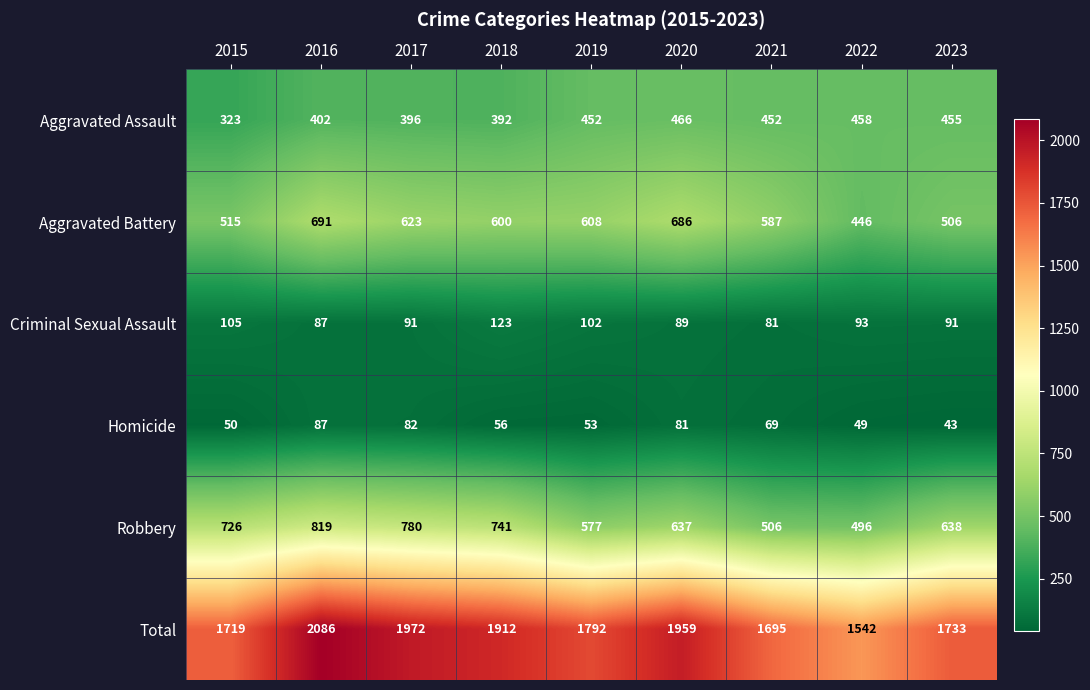

What is the minimum value shown in the chart?

43